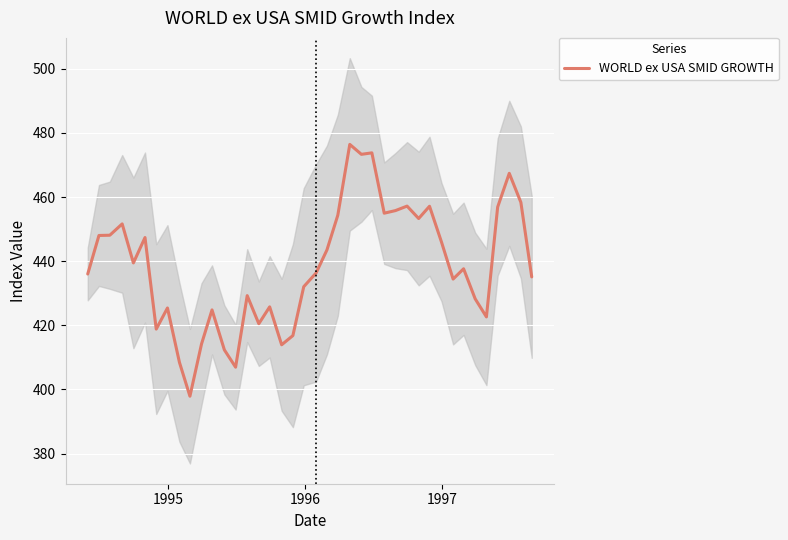

How many categories are shown in the chart?

40